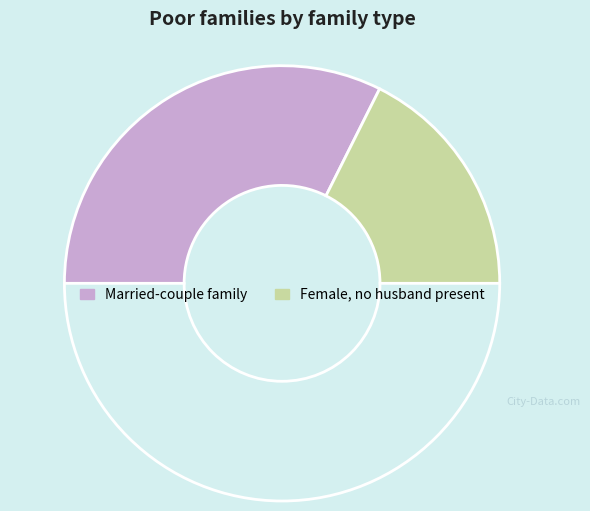

Count the number of slices in the pie.

3